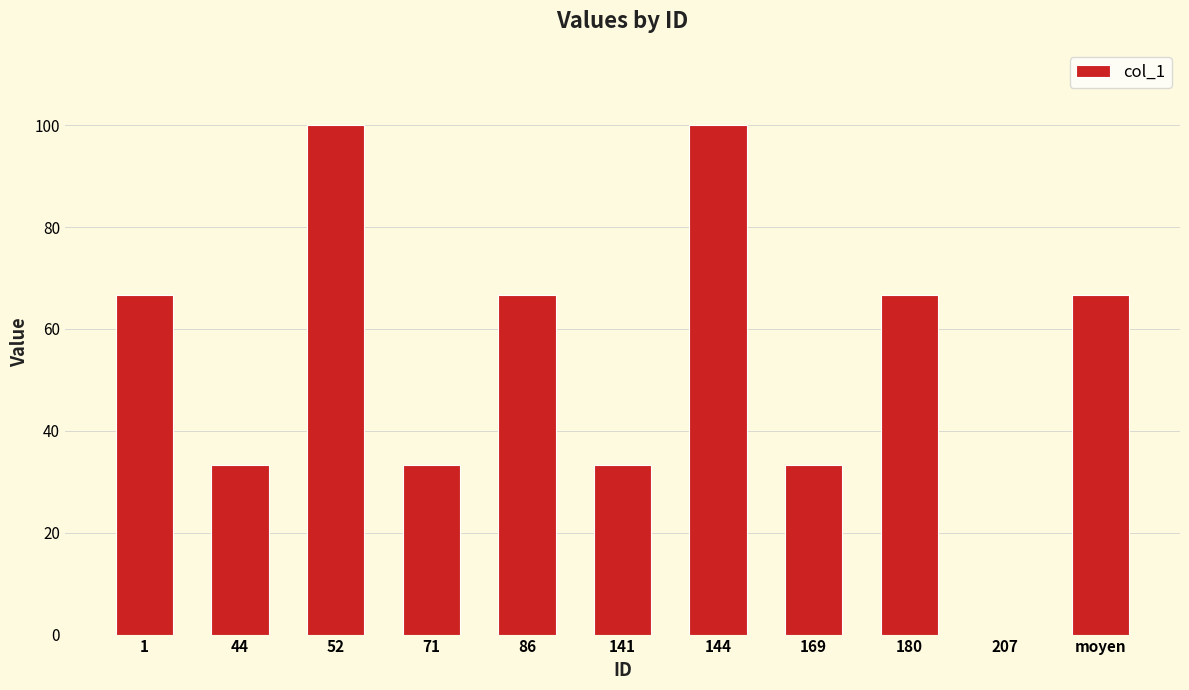

What is the sum of the values at 71 and 44?

66.7